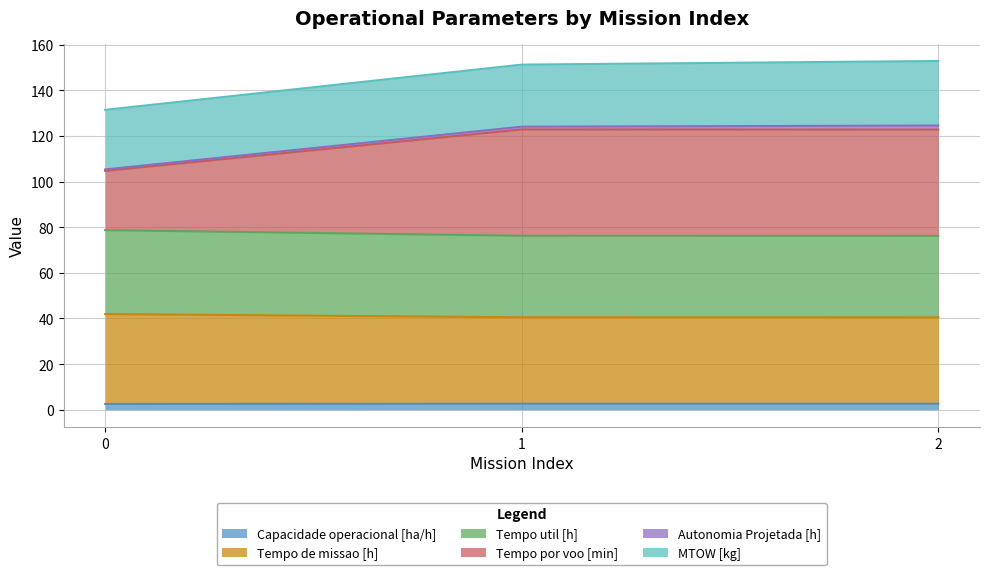

Between 0 and 2, which series saw the biggest shift?

Tempo por voo [min]